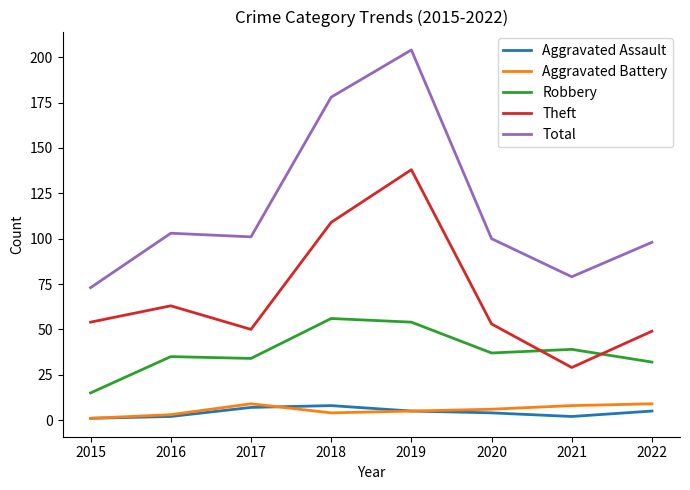

How many values in the Robbery series are below 37?

4